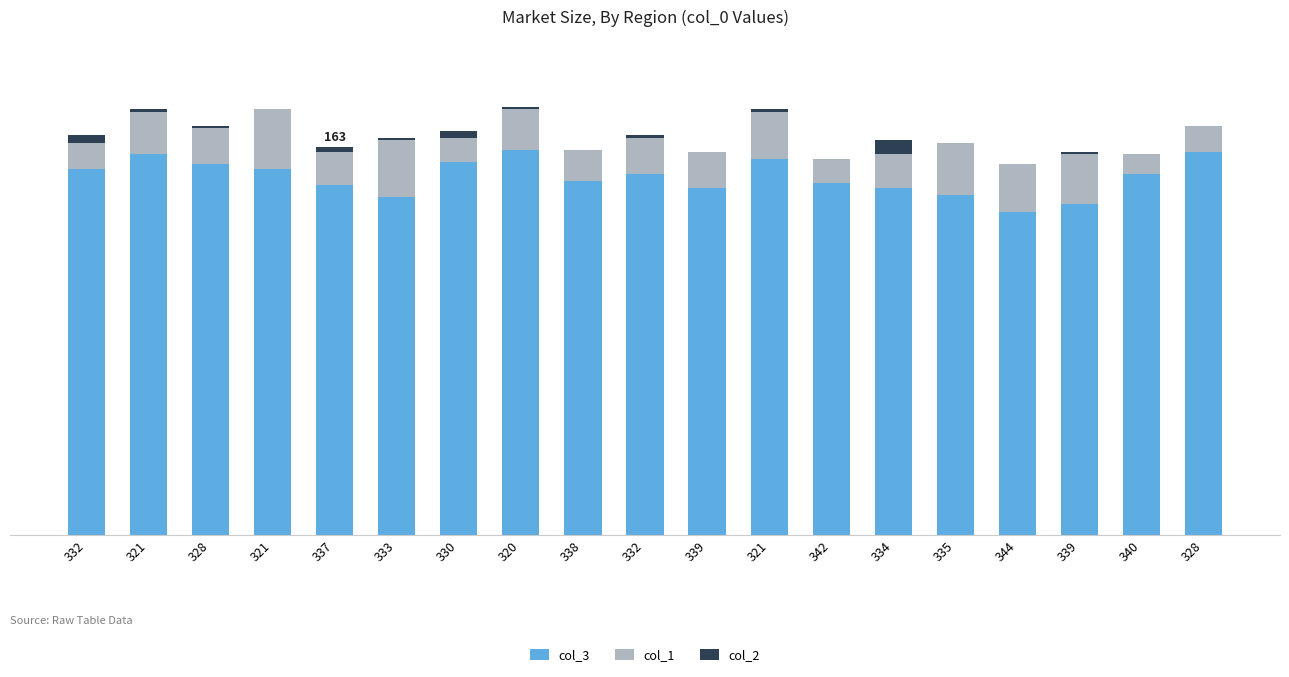

Does the chart contain stacked bars?

Yes